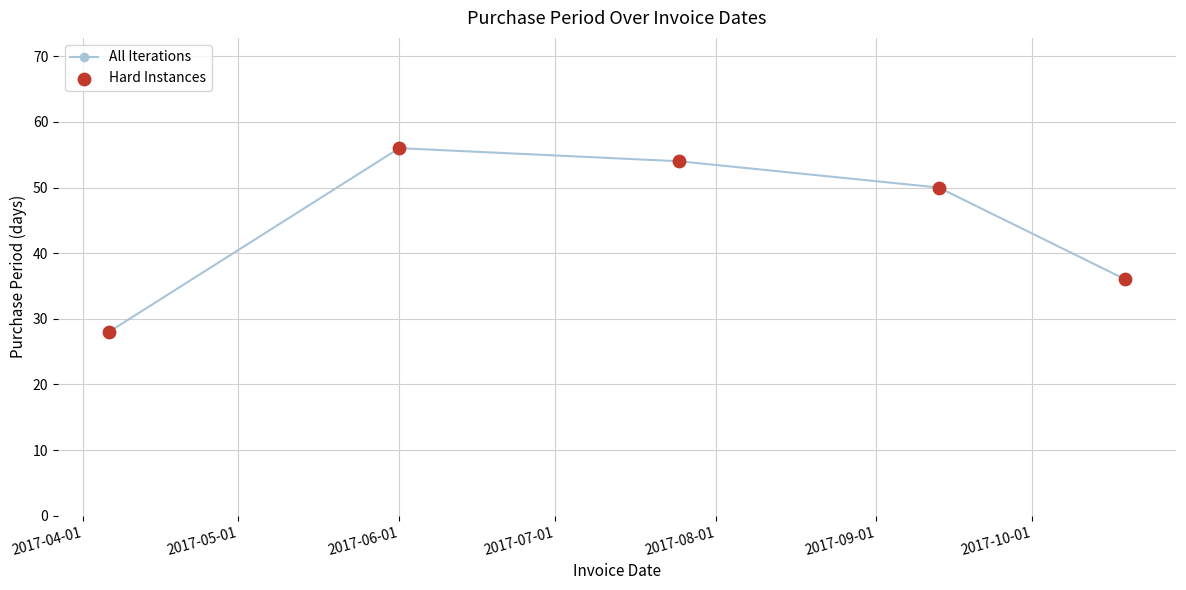

What is the minimum value shown in the chart?

28